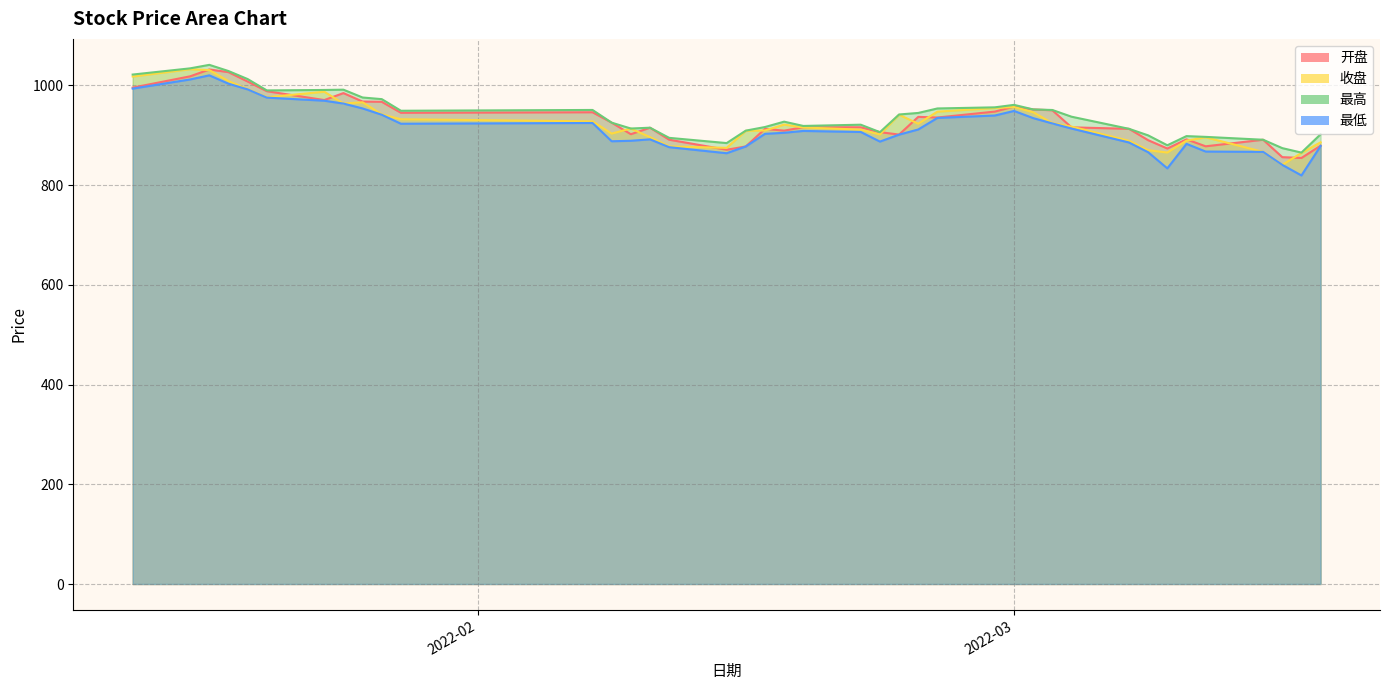

What is the label of the 16th point from the left?

2022-02-11